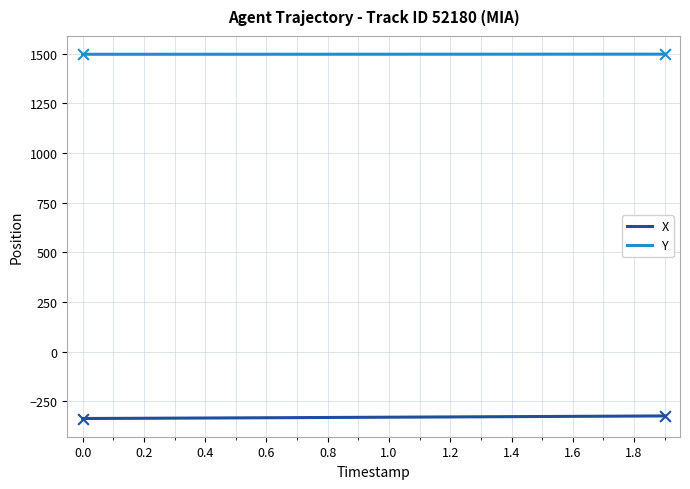

What is the lowest value of the X series?

-336.7